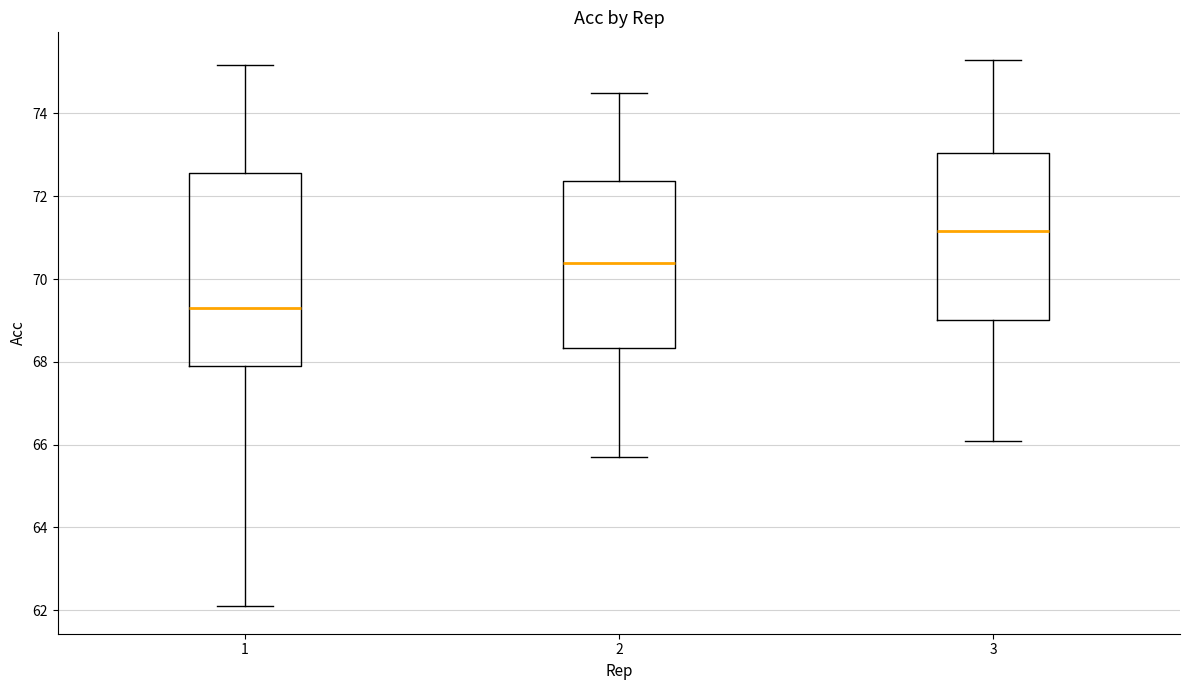

Which box has the highest median line?

3